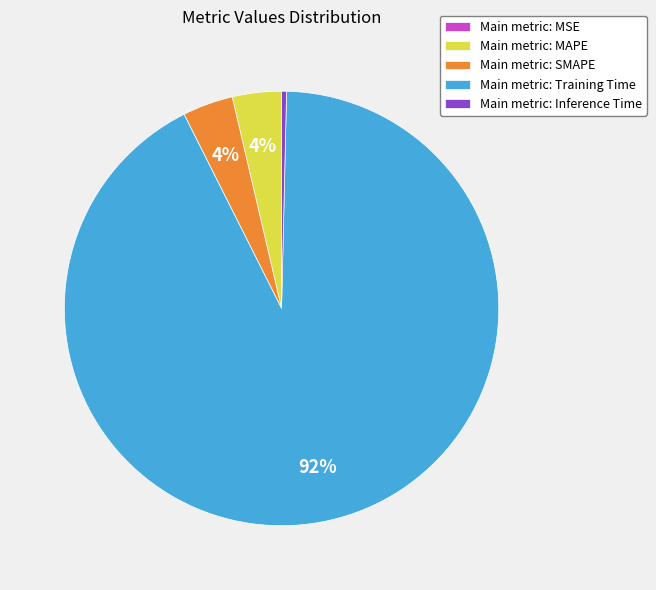

To the nearest percent, what is the difference between the largest and smallest slice percentages?

92%